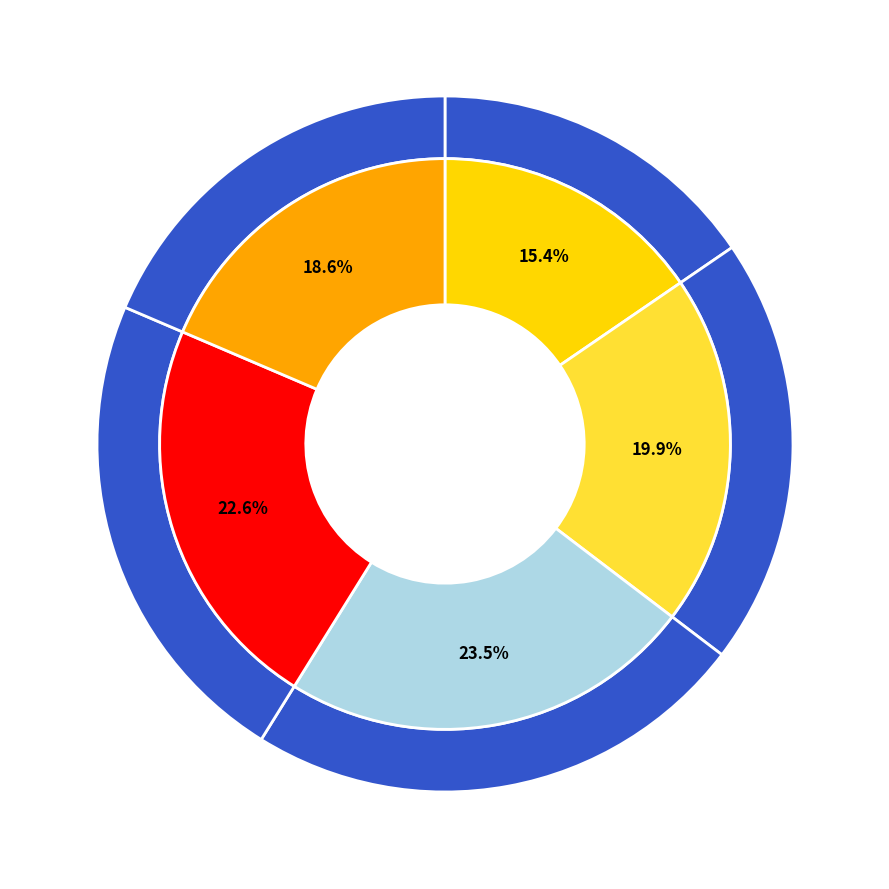

To the nearest percent, what portion does Shell represent?

15%